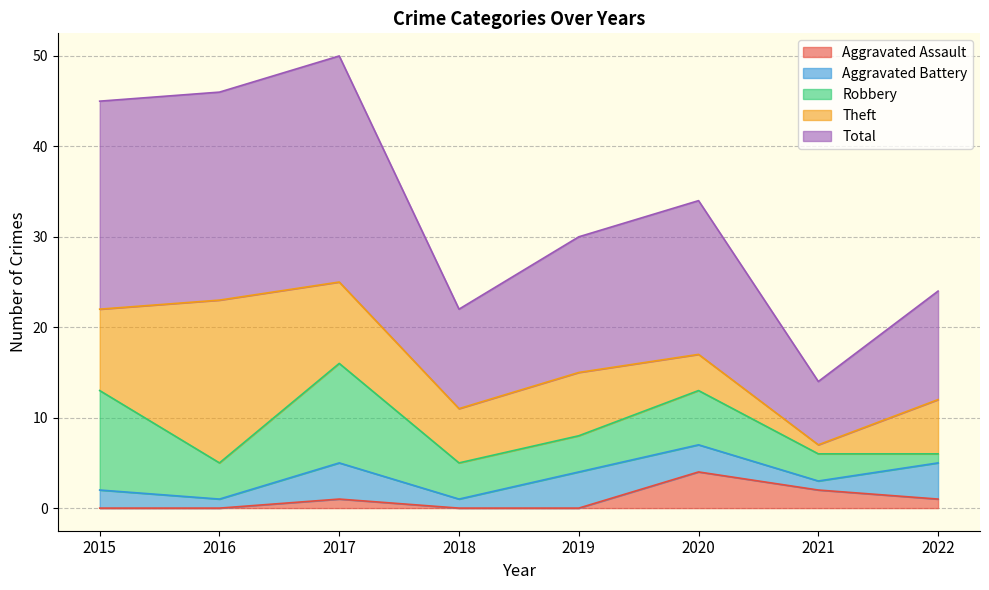

What is the sum of all Theft values?

60